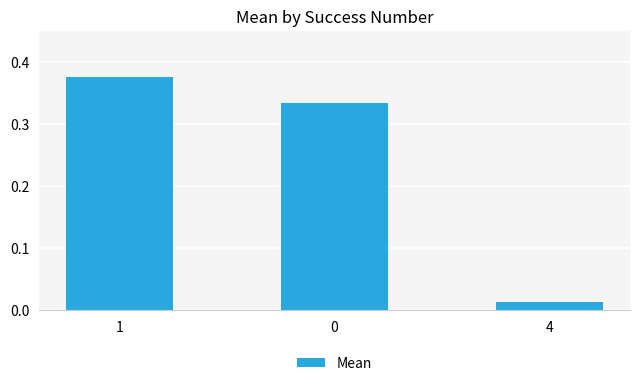

The value at 0 is 0.5. True or false?

False